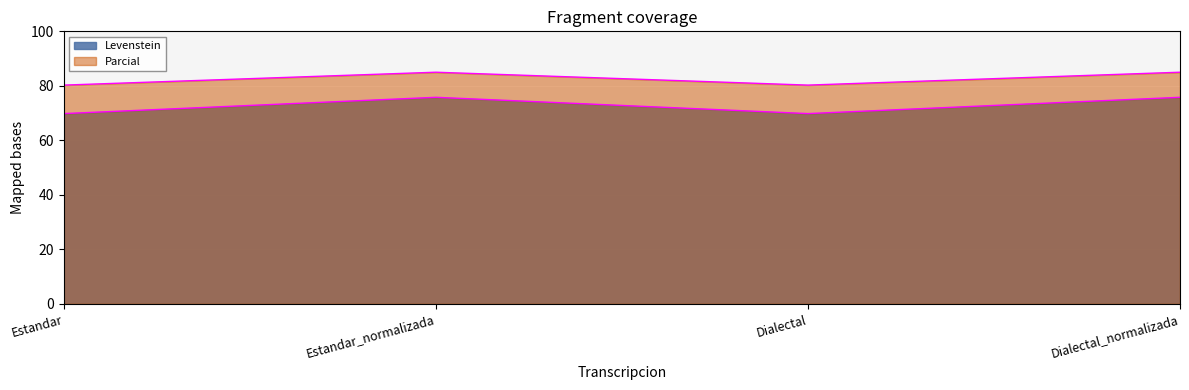

True or false: Levenstein and Parcial intersect in this chart.

False